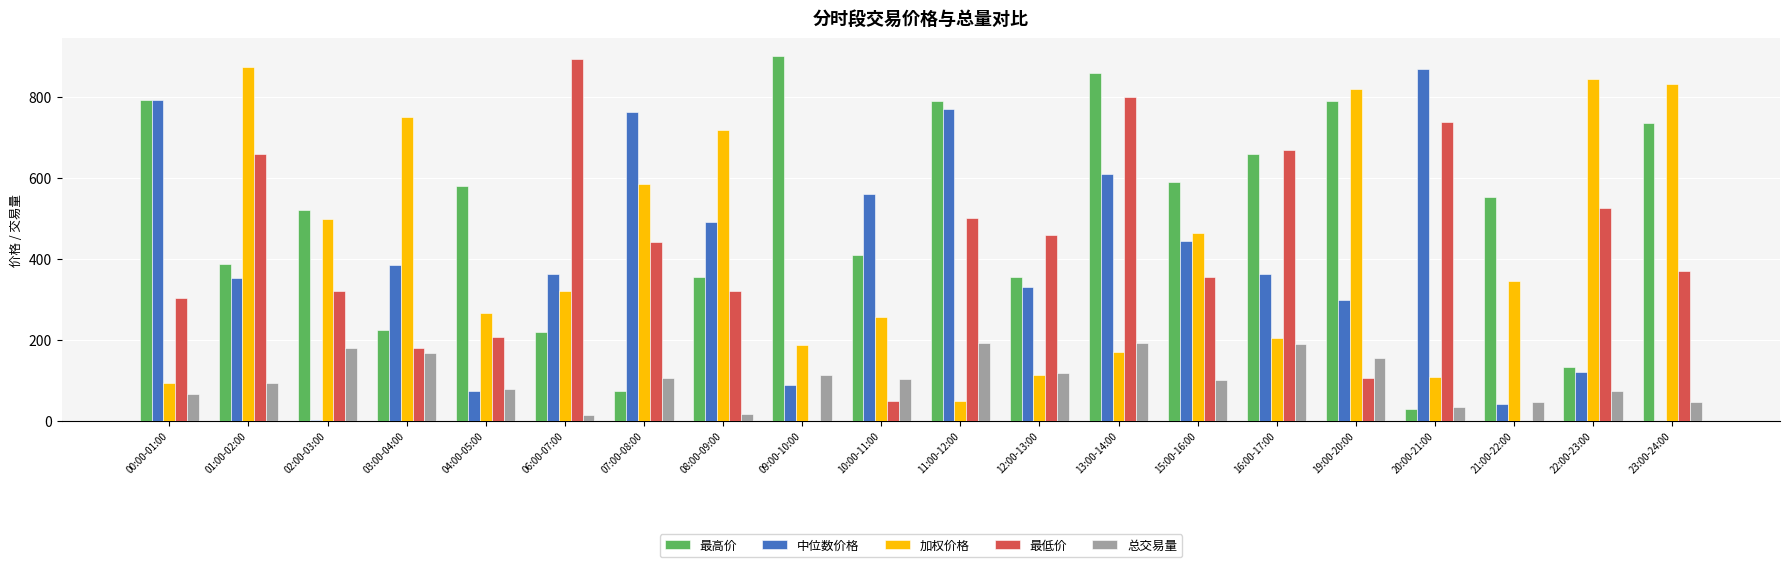

Are the bars grouped side by side (vs. stacked)?

Yes